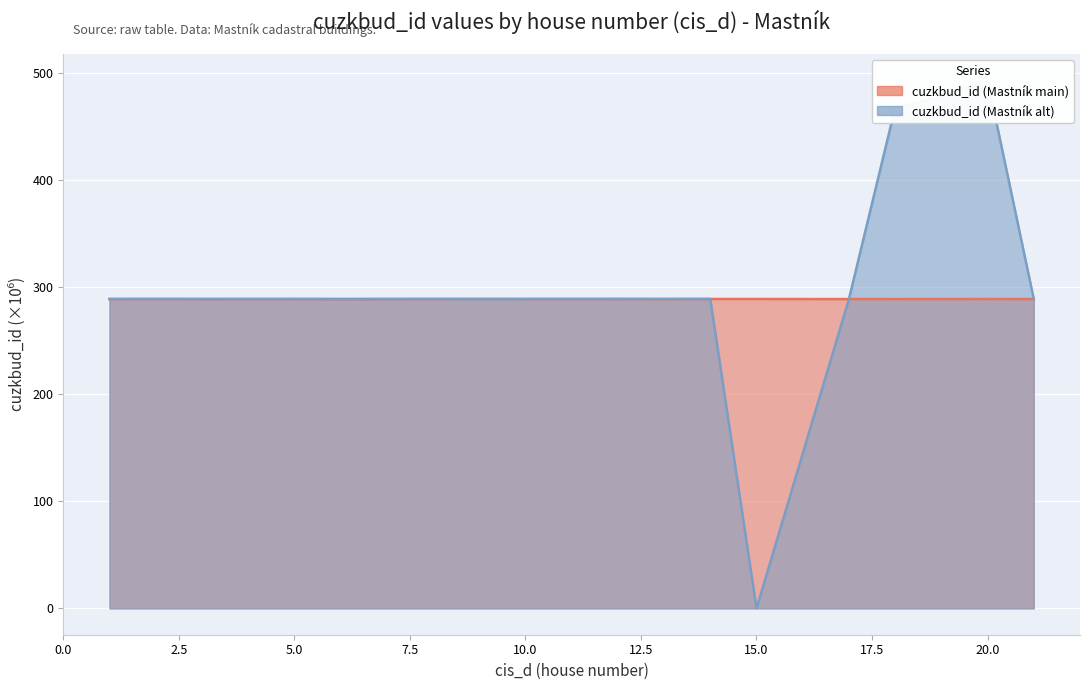

At which category is the sum across all series the highest?

20